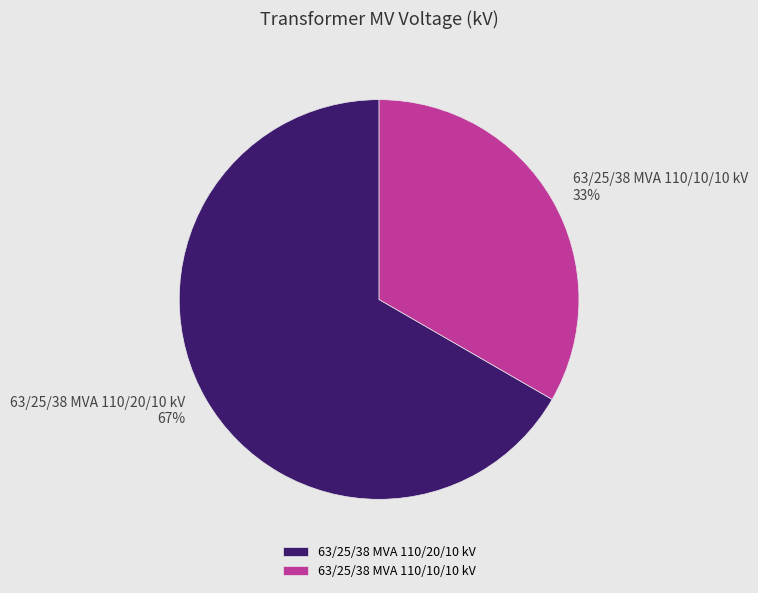

What is the ratio of the value at 63/25/38 MVA 110/10/10 kV to the value at 63/25/38 MVA 110/20/10 kV?

0.5